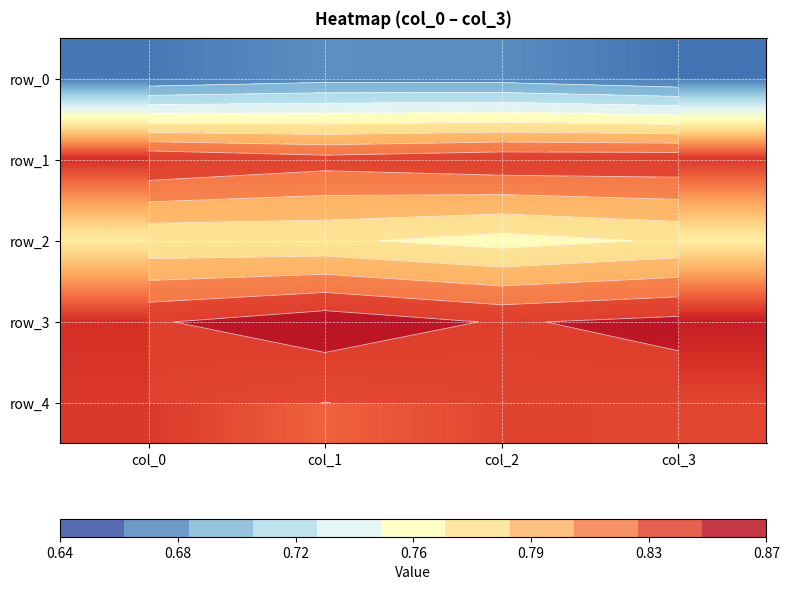

What is the minimum value shown in the chart?

0.7